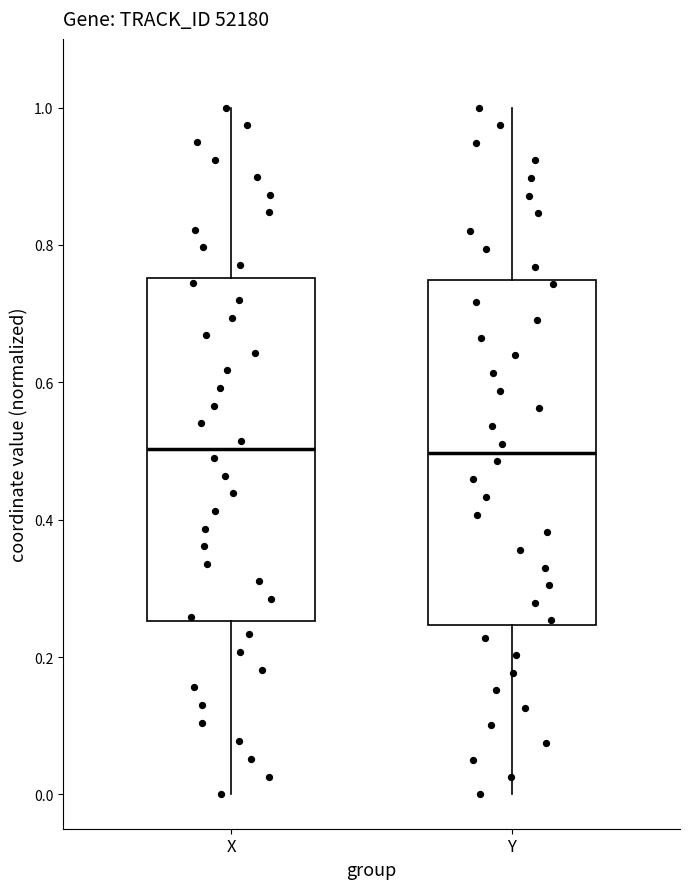

Where does the lower whisker of the box for X end on the y-axis? The values are not printed on the chart, so give them approximately, as read against the axis.

0.00